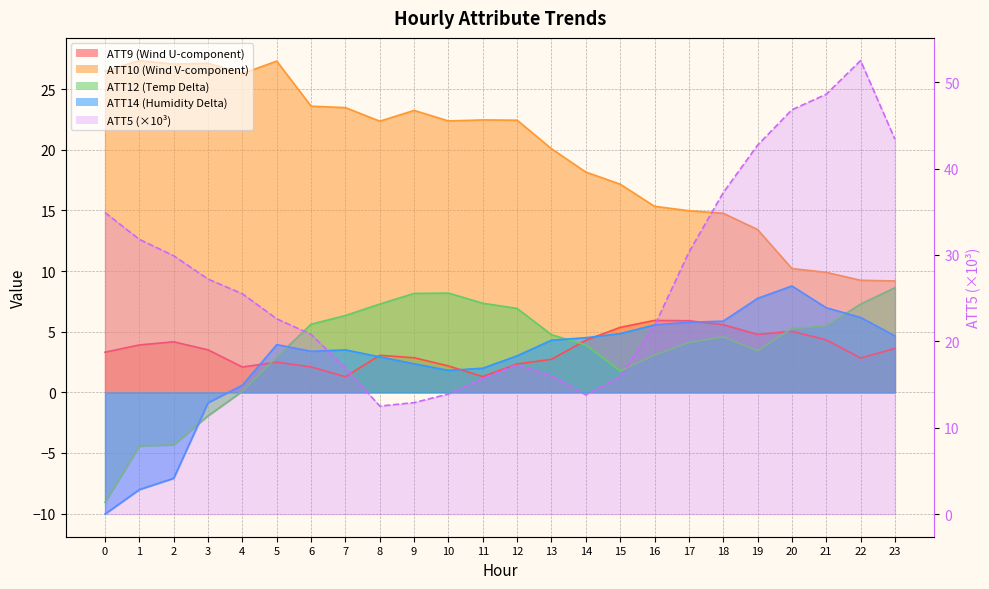

How many interior local valleys does the ATT12 series have?

2